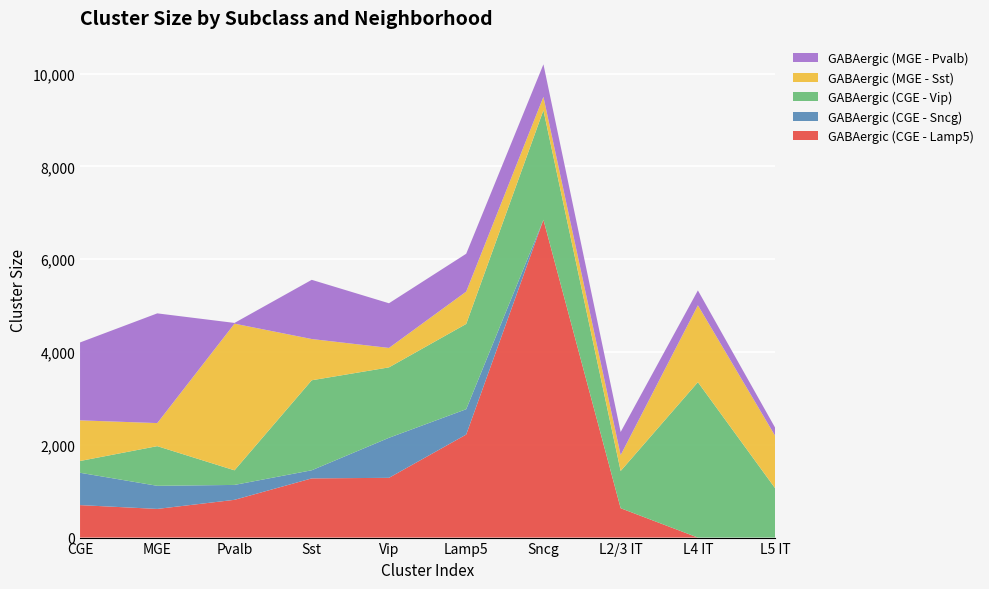

Reading left to right, extract all data points from this chart.

GABAergic (CGE - Lamp5): CGE=700	MGE=618	Pvalb=814	Sst=1276	Vip=1288	Lamp5=2221	Sncg=6850	L2/3 IT=633	L4 IT=0	L5 IT=0
GABAergic (CGE - Sncg): CGE=697	MGE=498	Pvalb=321	Sst=175	Vip=863	Lamp5=546	Sncg=0	L2/3 IT=0	L4 IT=0	L5 IT=0
GABAergic (CGE - Vip): CGE=254	MGE=855	Pvalb=315	Sst=1940	Vip=1518	Lamp5=1838	Sncg=2361	L2/3 IT=803	L4 IT=3350	L5 IT=1064
GABAergic (MGE - Sst): CGE=876	MGE=497	Pvalb=3161	Sst=889	Vip=419	Lamp5=697	Sncg=290	L2/3 IT=342	L4 IT=1657	L5 IT=1130
GABAergic (MGE - Pvalb): CGE=1679	MGE=2365	Pvalb=16	Sst=1276	Vip=963	Lamp5=816	Sncg=700	L2/3 IT=498	L4 IT=321	L5 IT=175